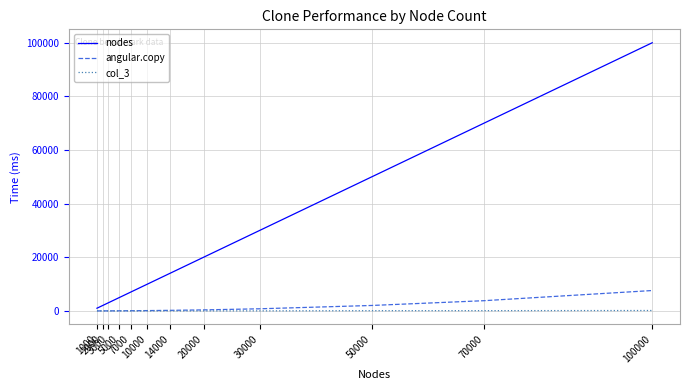

True or false: nodes has a value of 5000.0 at 5000.

True